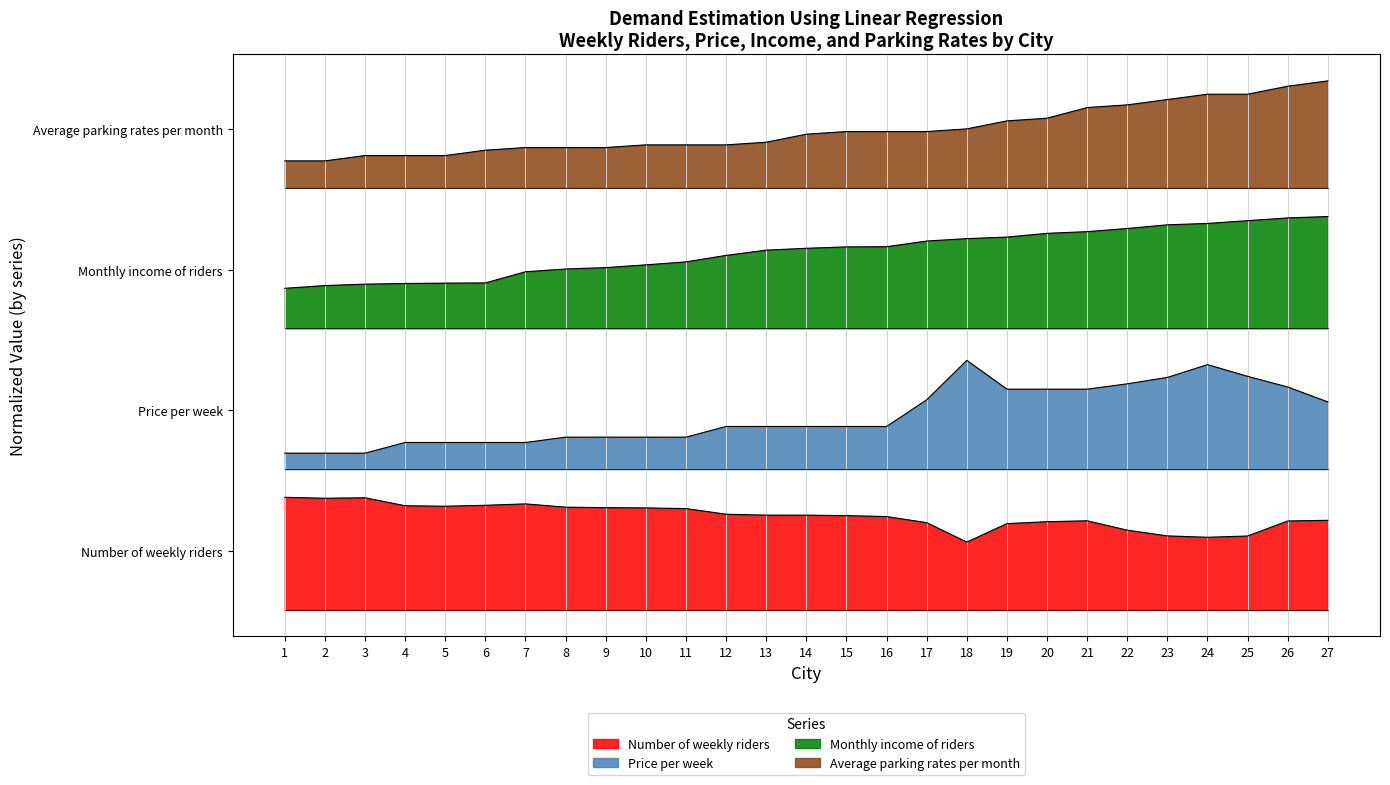

What is the difference between the highest and lowest values at 11?

3.1